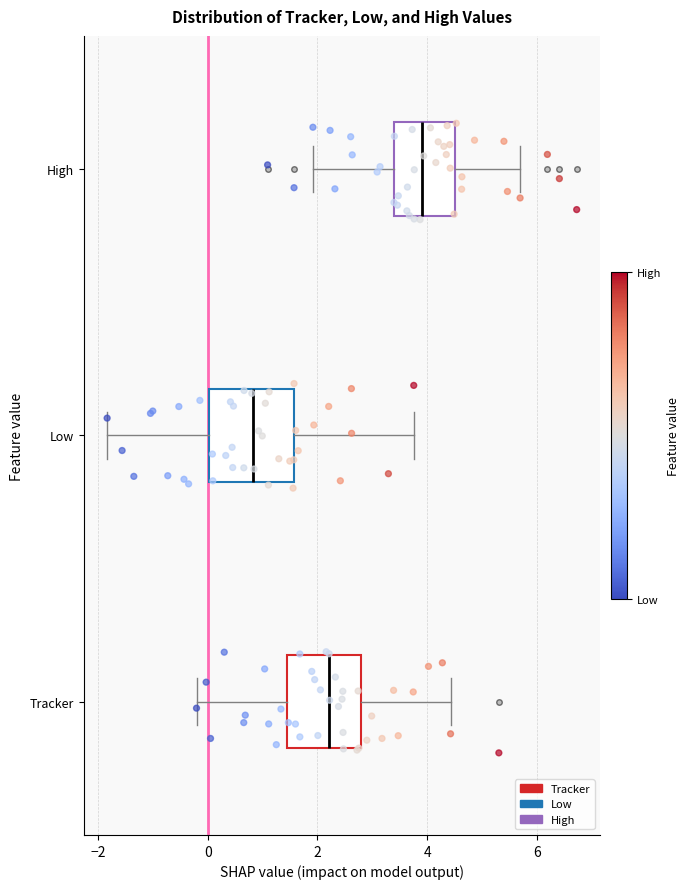

Where does the right whisker of the box for High end on the x-axis? The values are not printed on the chart, so give them approximately, as read against the axis.

5.6